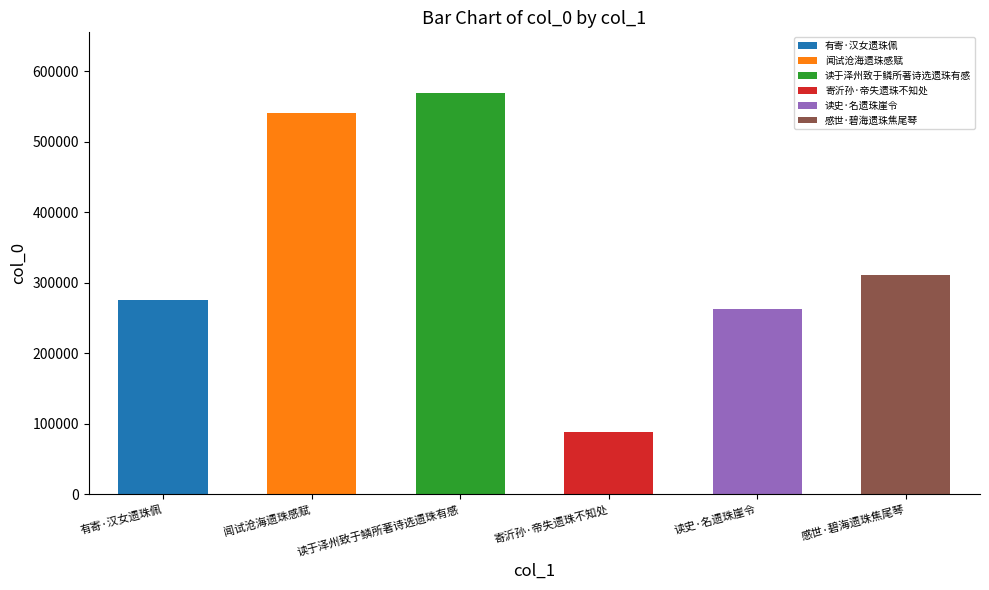

Which category has the highest value across all series?

读于泽州致于鳞所著诗选遗珠有感